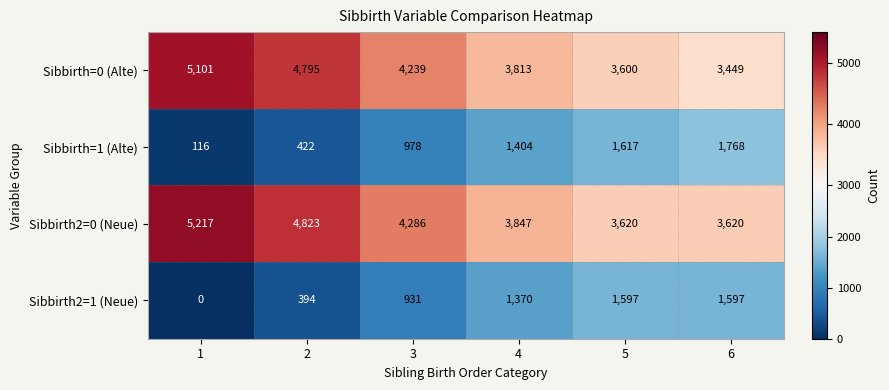

What is the approximate value of Sibbirth2=0 (Neue) at 4, to the nearest 10?

3850